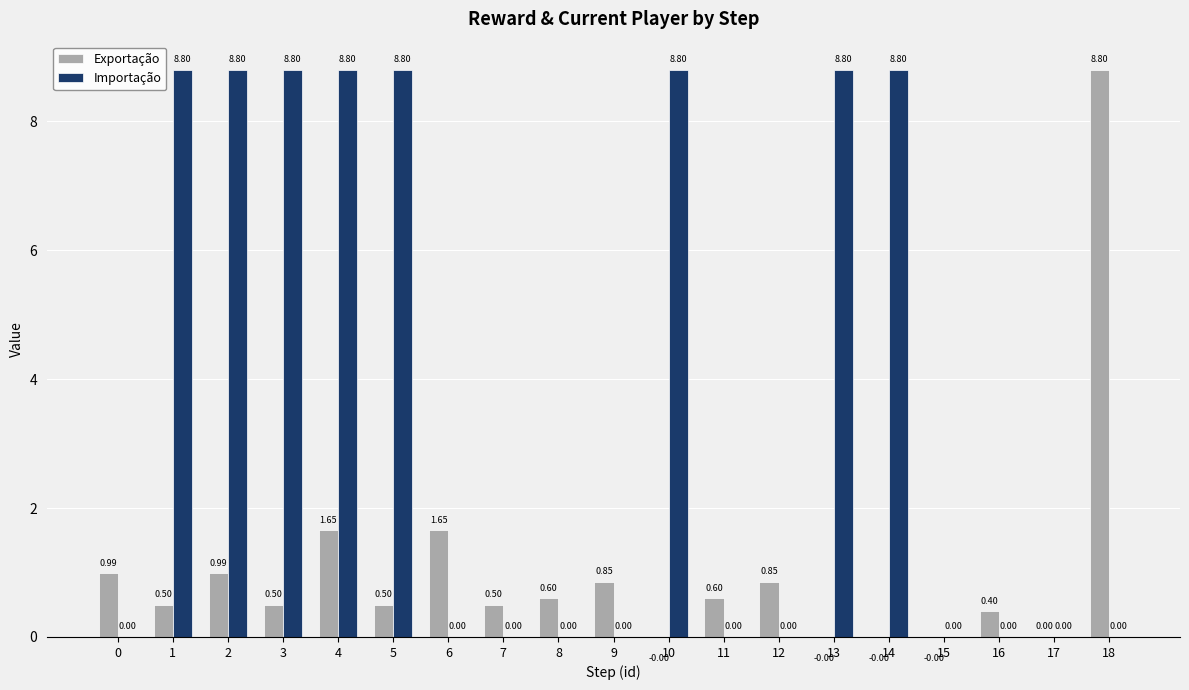

What is the sum of all Exportação values?

19.4